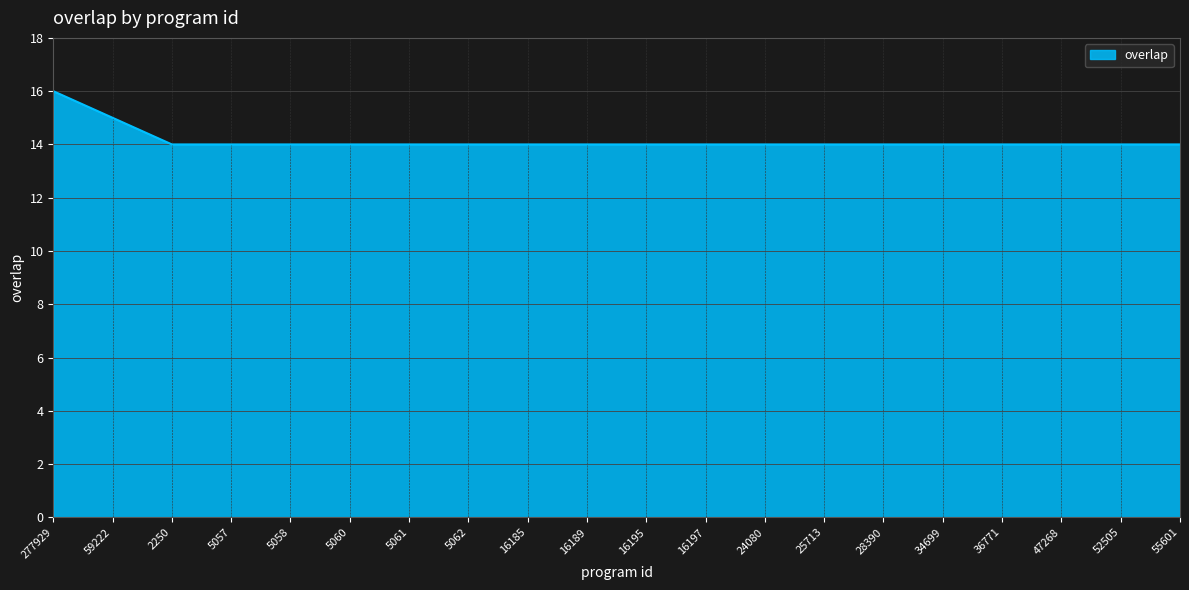

Approximately how many times larger is the value at 52505 compared to 5058?

1.0